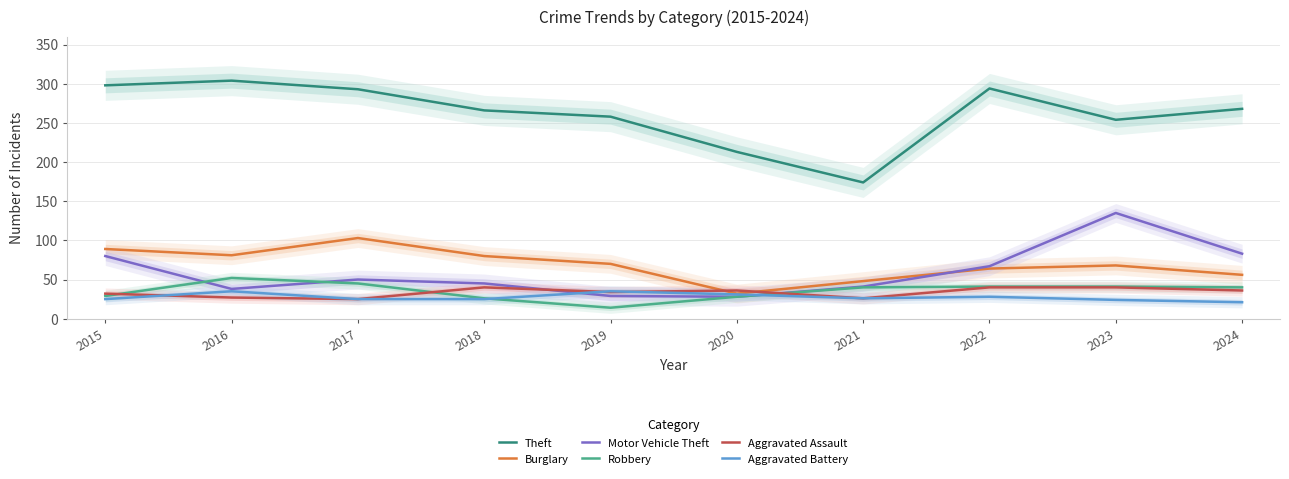

What is the total value across all series at 2021?

355